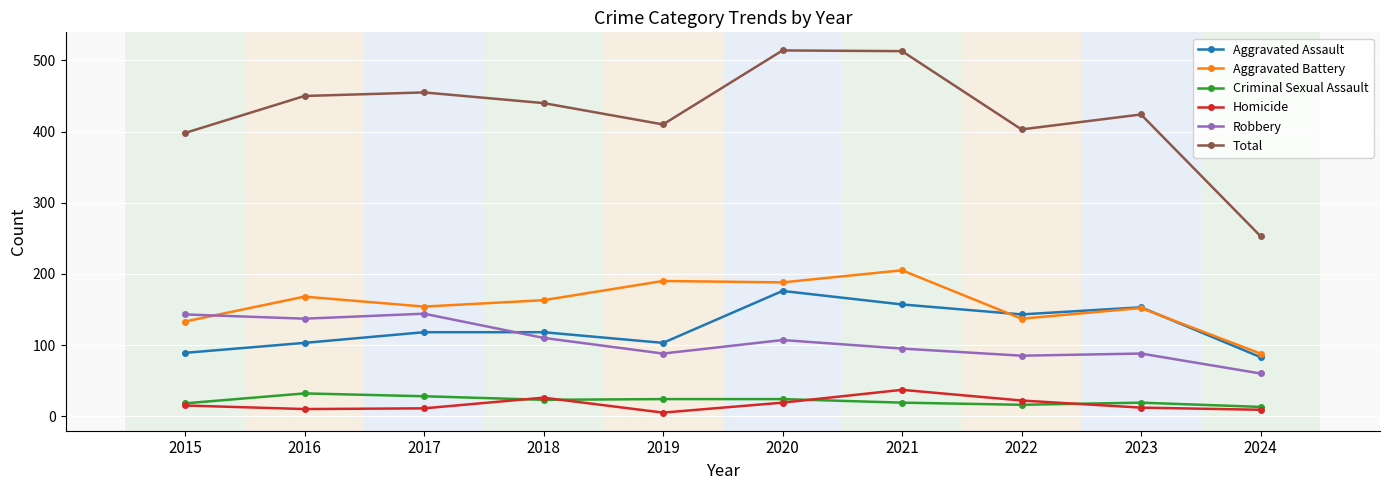

Count the number of categories in the chart.

10